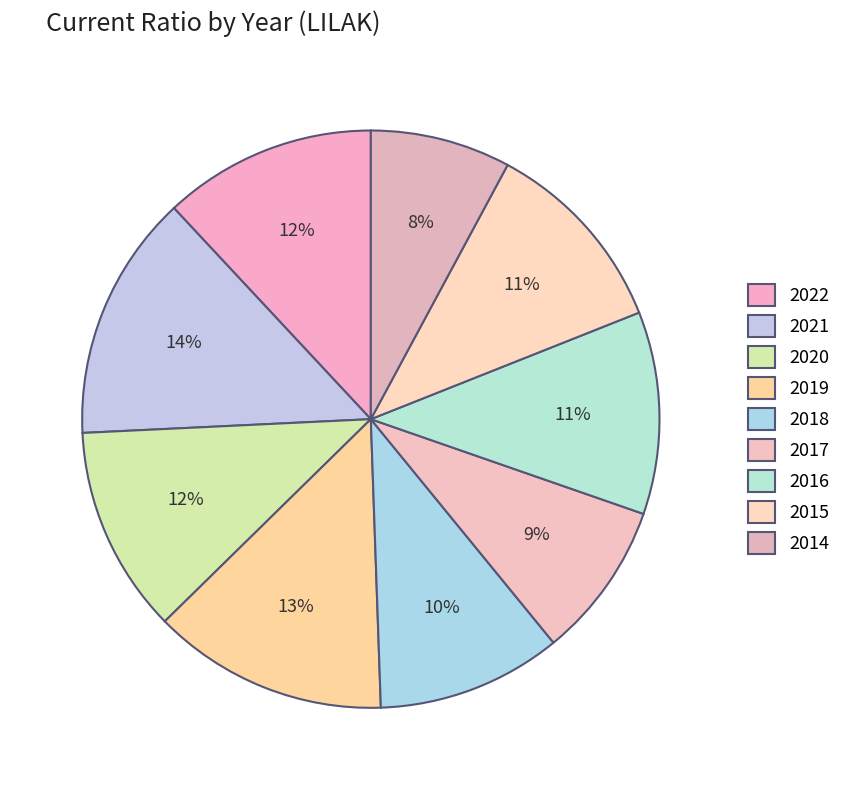

To the nearest percent, what is the difference between the 2018 and 2019 slice percentages?

3%